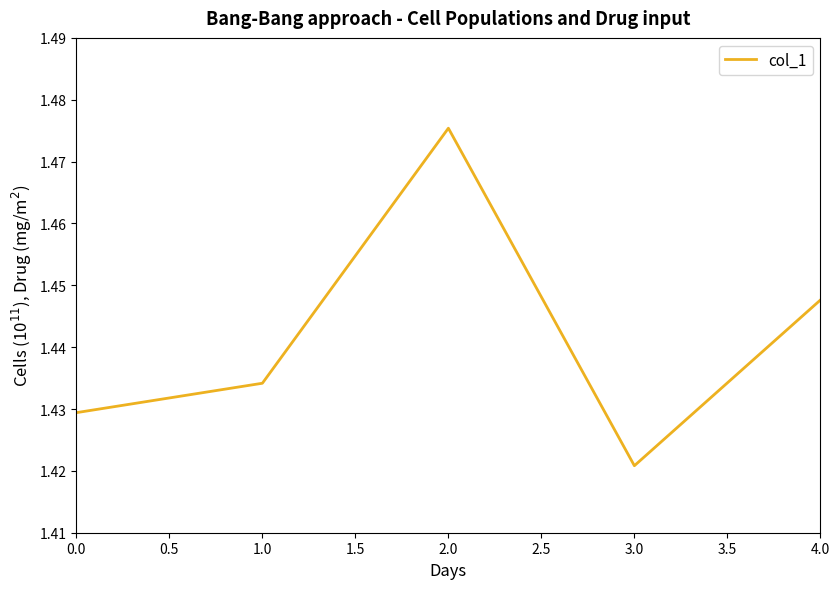

What is the sum of the values at 2.0 and 1.0?

2.9